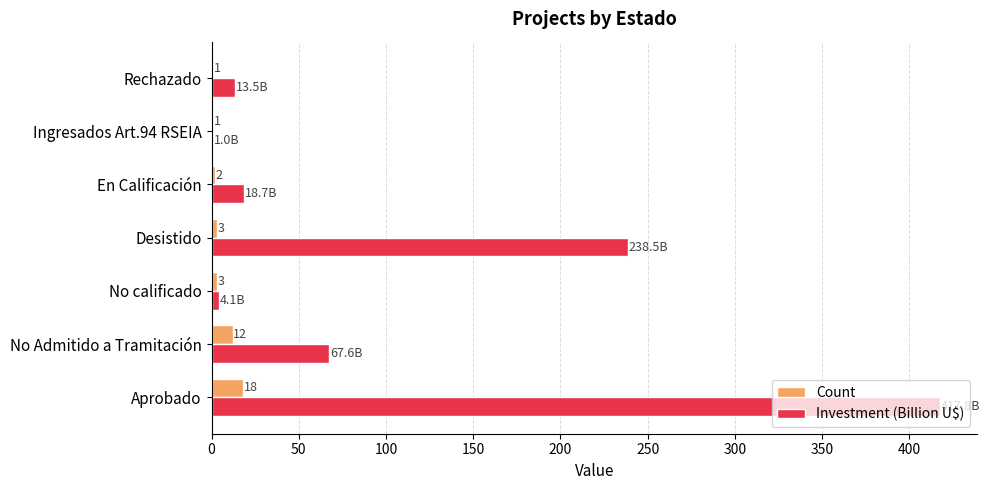

The Count series shows 3.0 at Desistido. True or false?

True